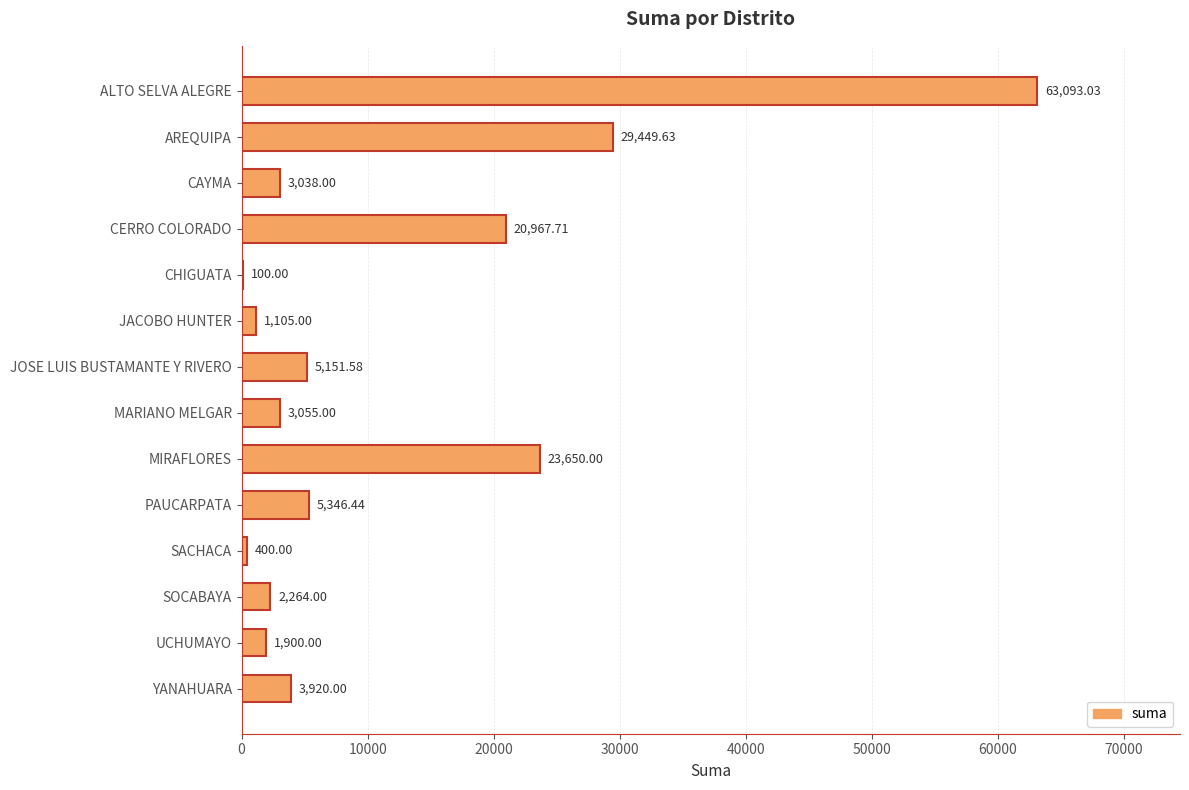

What is the sum of the values at SACHACA and MARIANO MELGAR?

3455.0